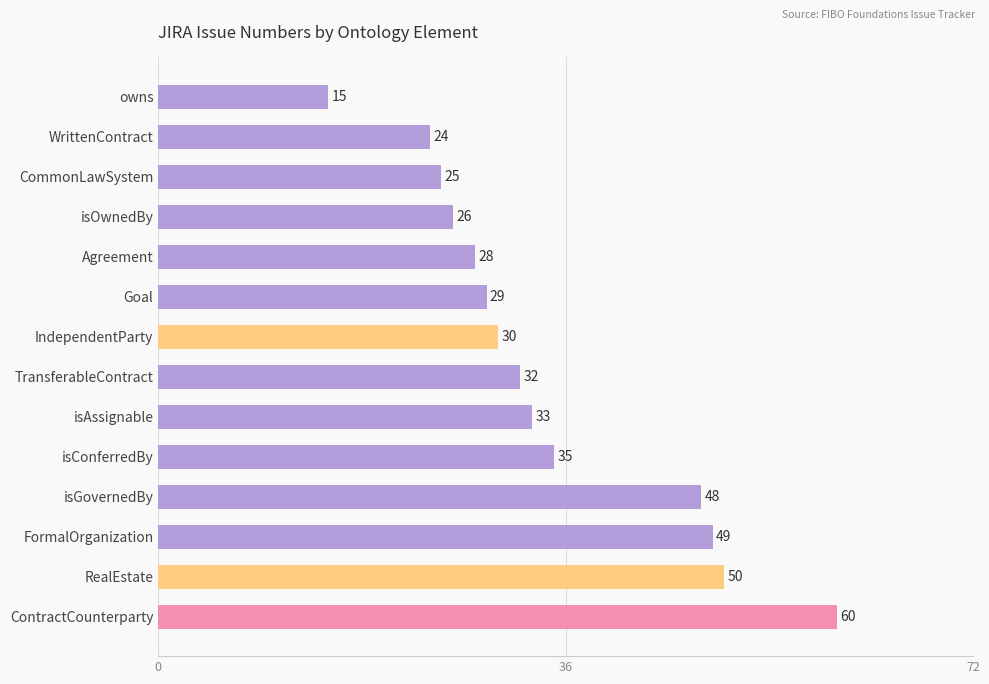

What is the difference between the values at IndependentParty and CommonLawSystem?

5